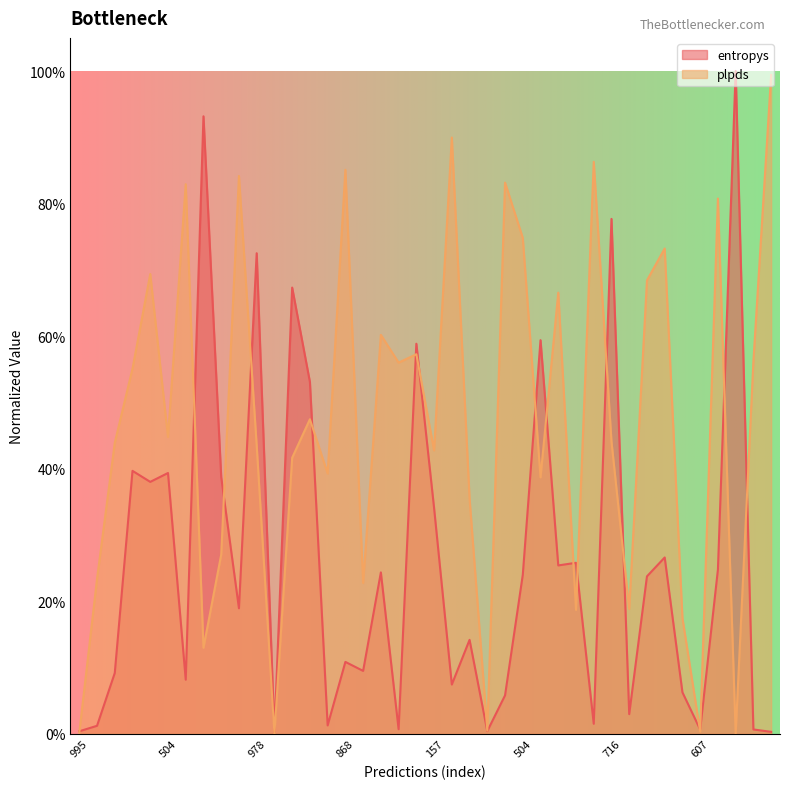

Does the chart have visible grid lines?

No